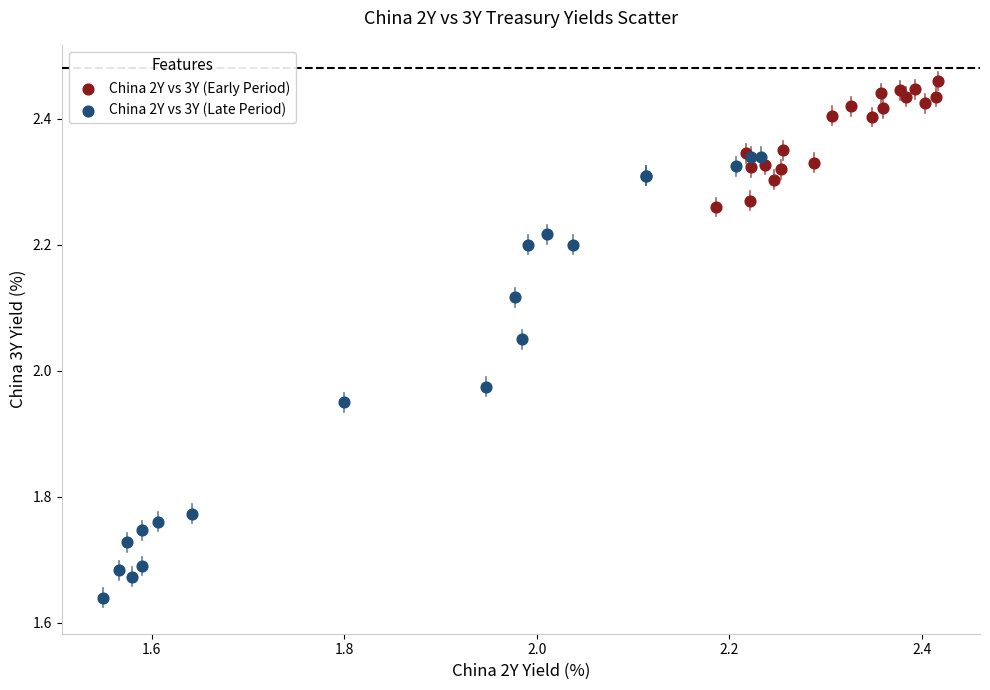

Which series contains the lowest Y value?

China 2Y vs 3Y (Late Period)